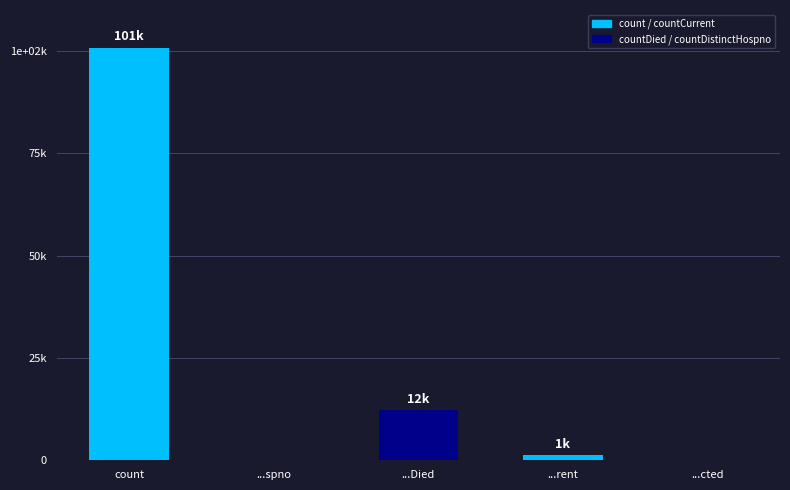

The value at count is 100747. True or false?

True